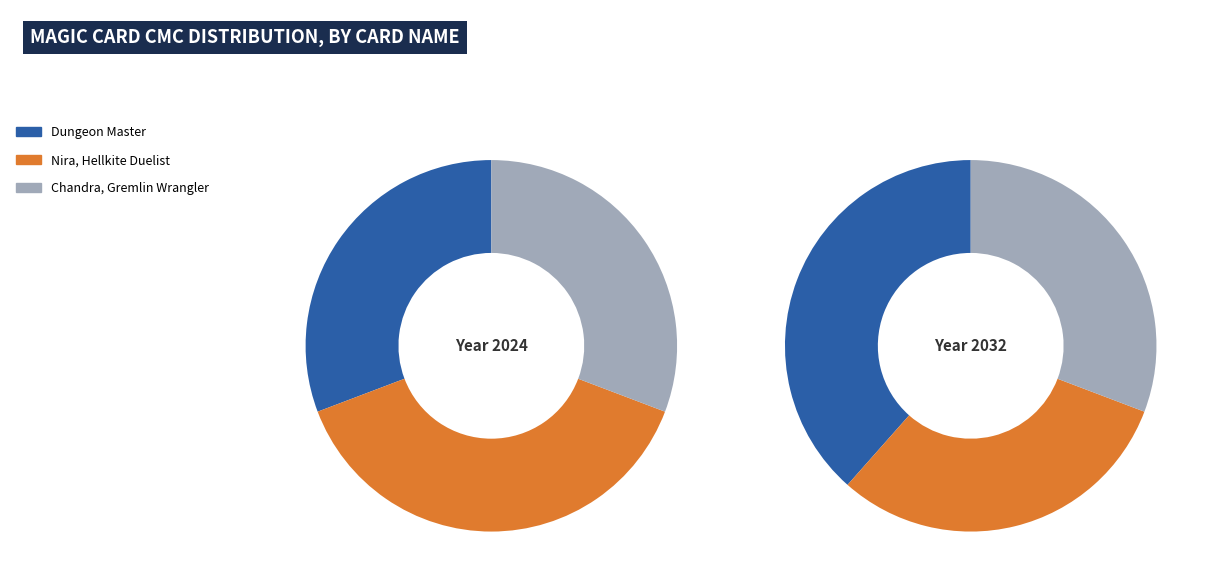

Do Chandra, Gremlin Wrangler and Dungeon Master together represent more than half of the pie?

Yes